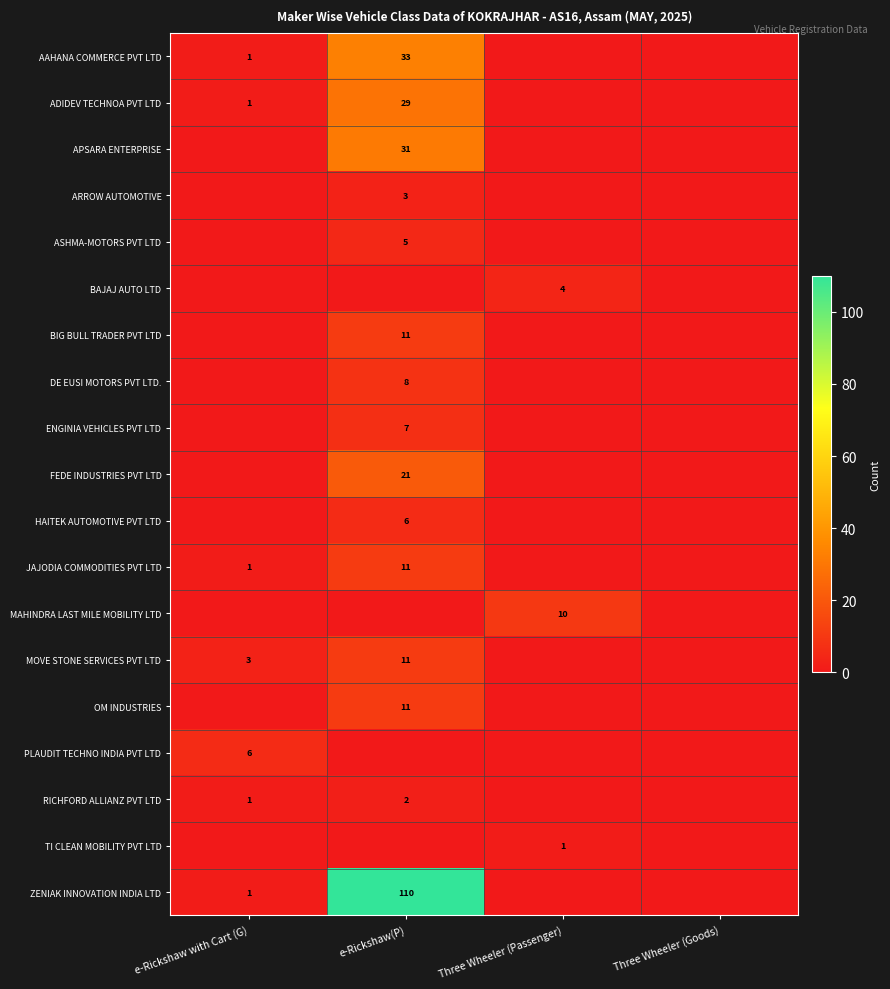

At which category does the chart reach its minimum across all series?

Three Wheeler (Passenger)